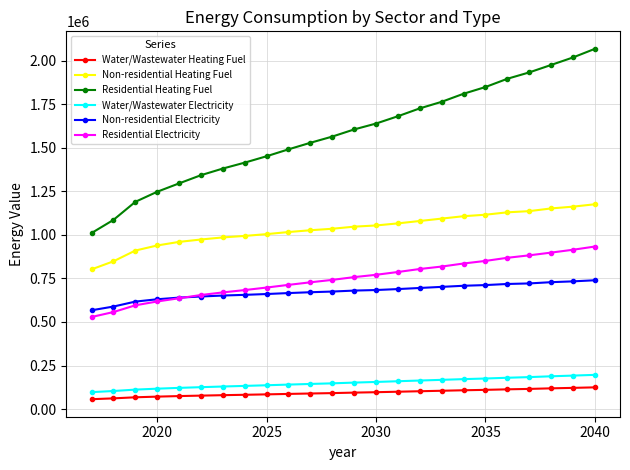

What is the lowest value of the Non-residential Electricity series?

567039.2